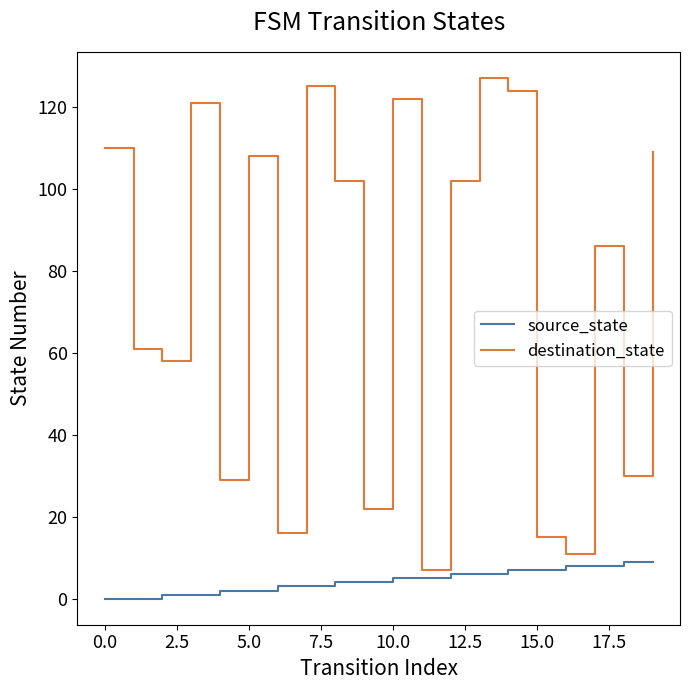

What is the difference between the maximum and minimum values in the destination_state series?

120